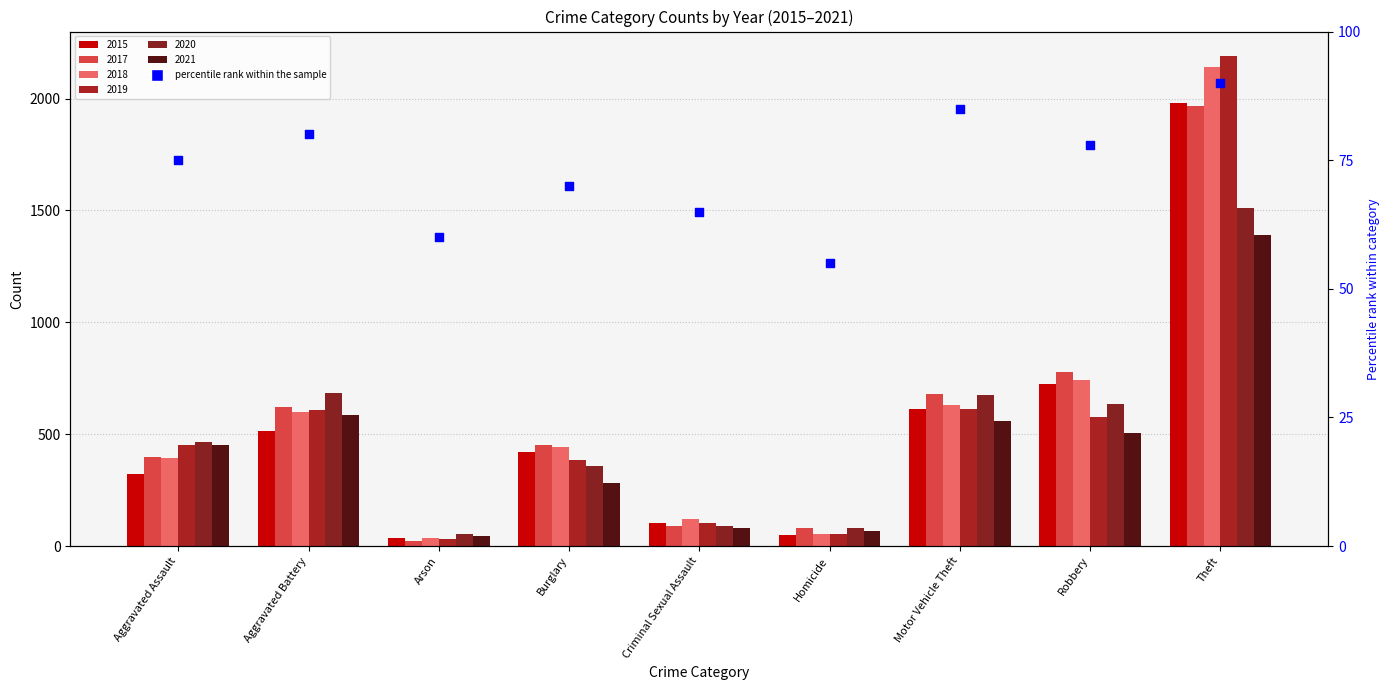

What is the change in value from Aggravated Assault to Theft?

+15